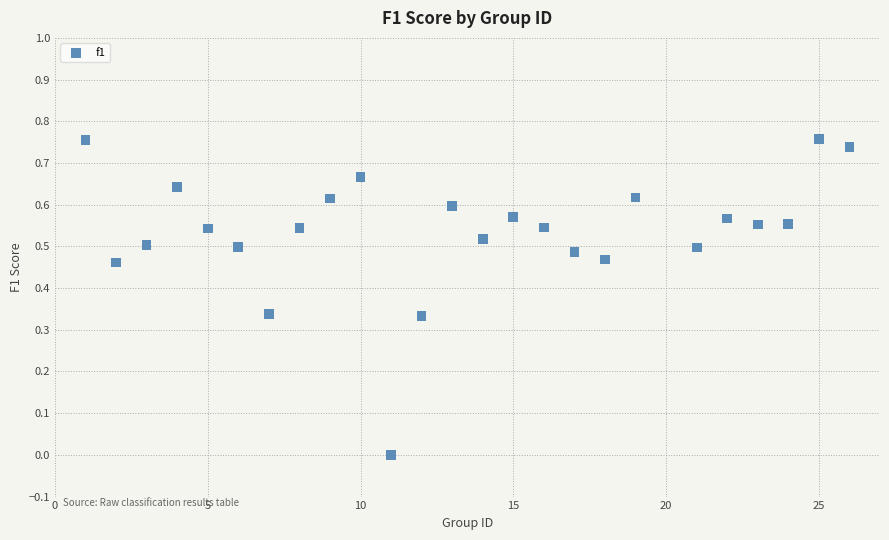

How many points are shown in the scatter plot?

25